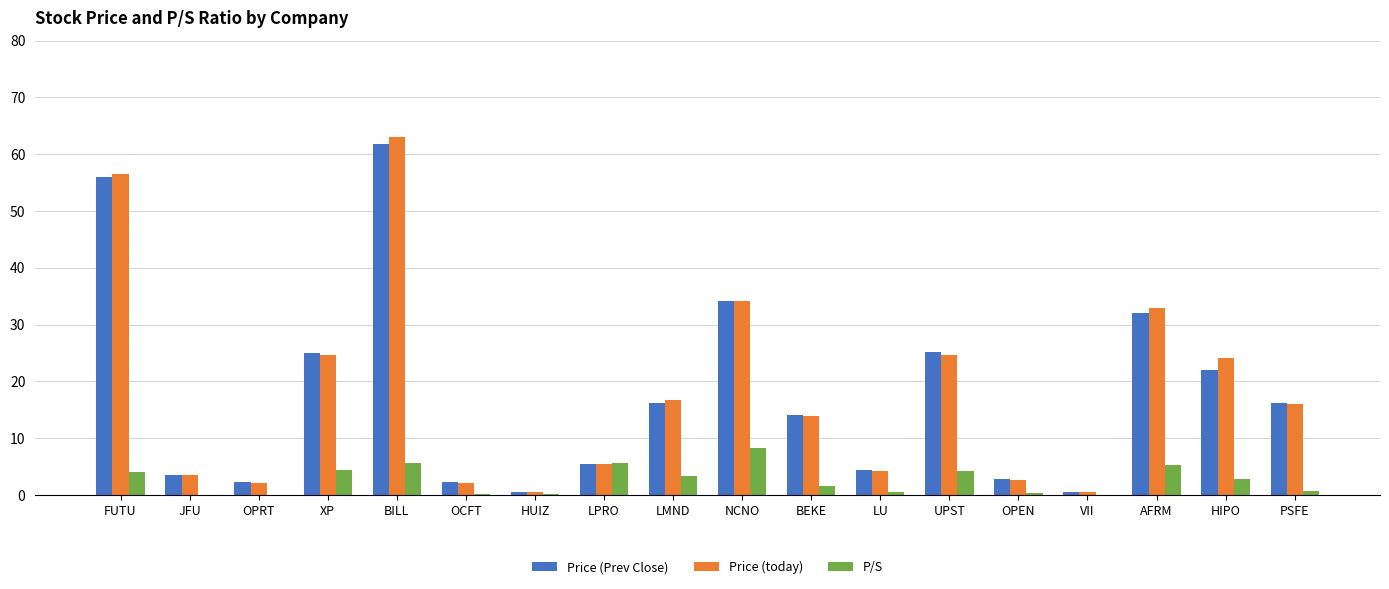

At which label does P/S reach its peak?

NCNO